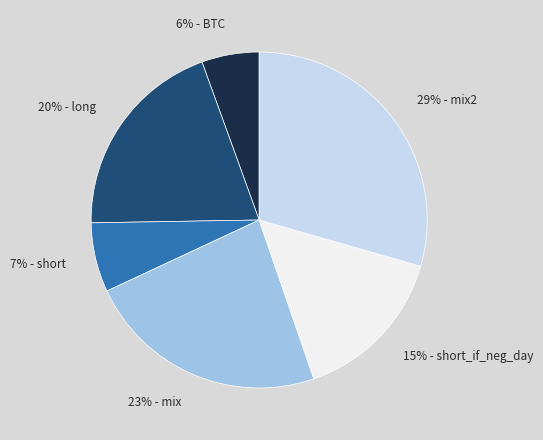

To the nearest percent, what is the average slice percentage?

17%